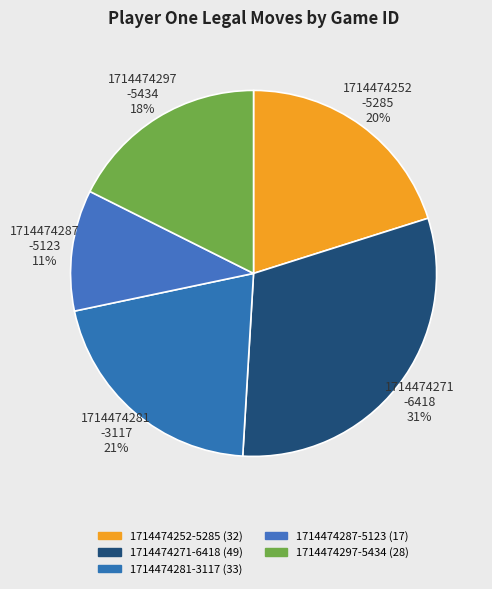

Rank the categories by value from lowest to highest.

1714474287 -5123 11%, 1714474297 -5434 18%, 1714474252 -5285 20%, 1714474281 -3117 21%, 1714474271 -6418 31%